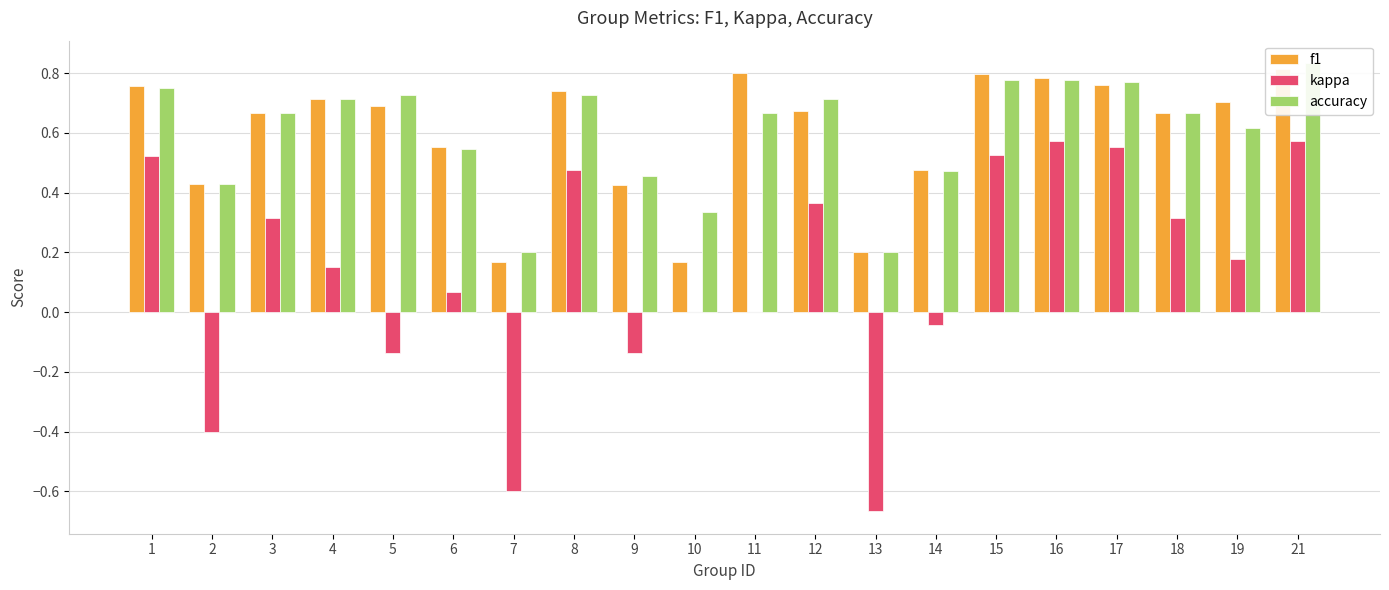

Which series changed the most between 4 and 7?

kappa